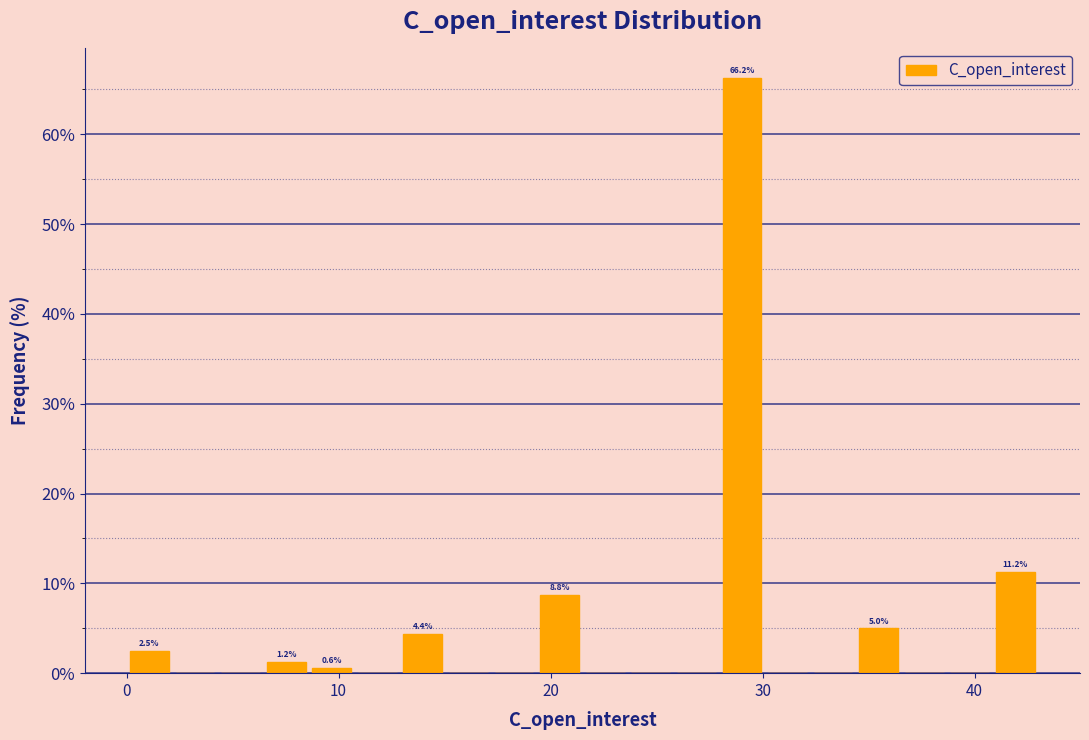

Read against the x-axis, roughly where is the centre of the tallest bar?

29